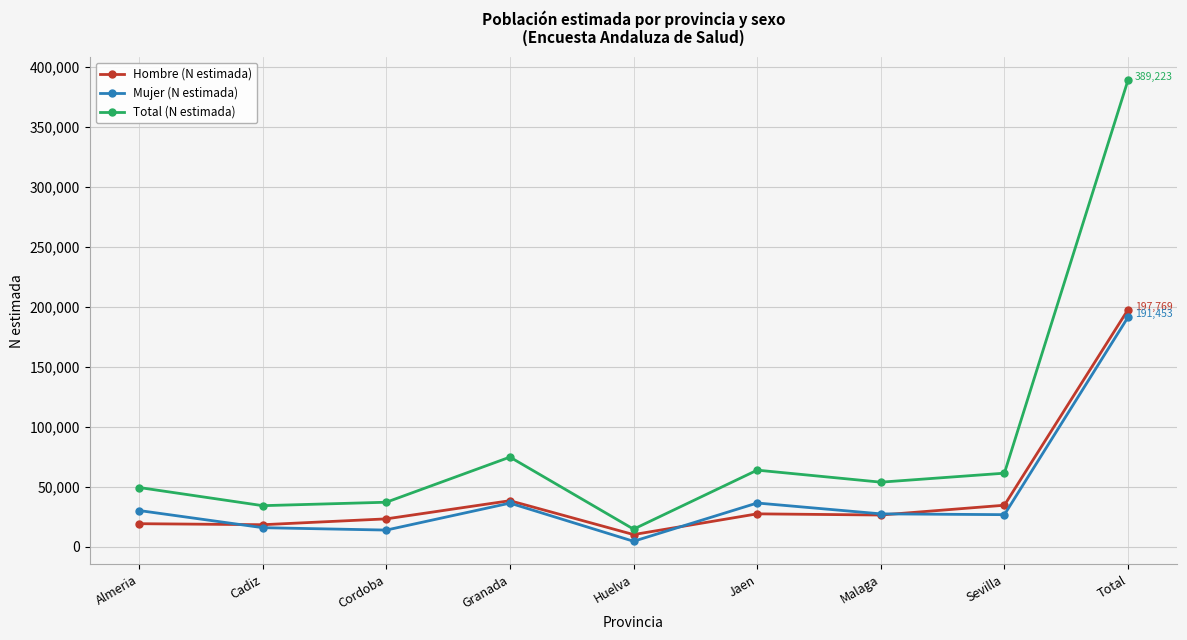

Count the number of data series in this chart.

3